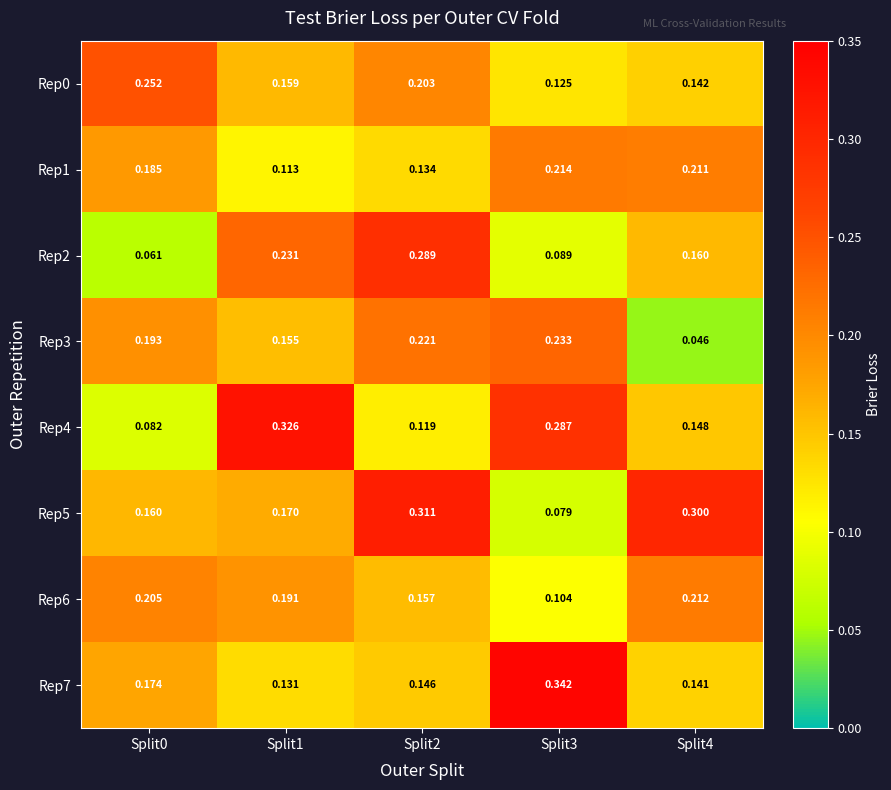

Is the value of Rep1 at Split1 greater than the value of Rep7 at Split3?

No